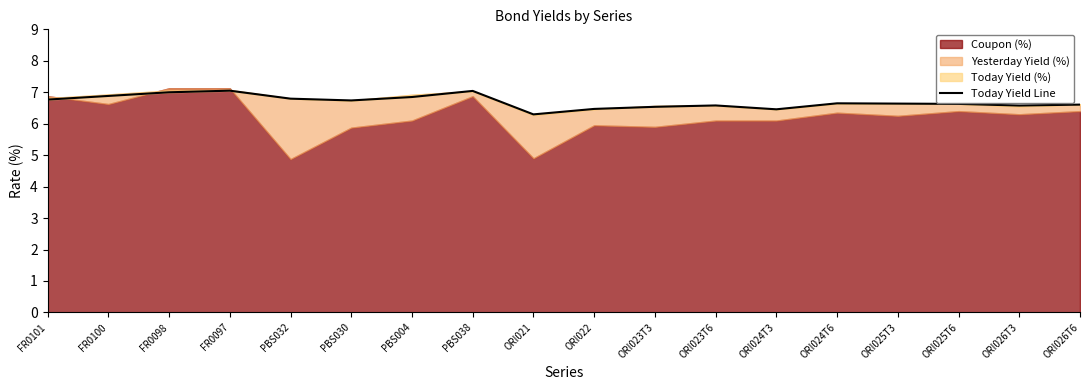

At which label is the value closest to 6?

ORI021